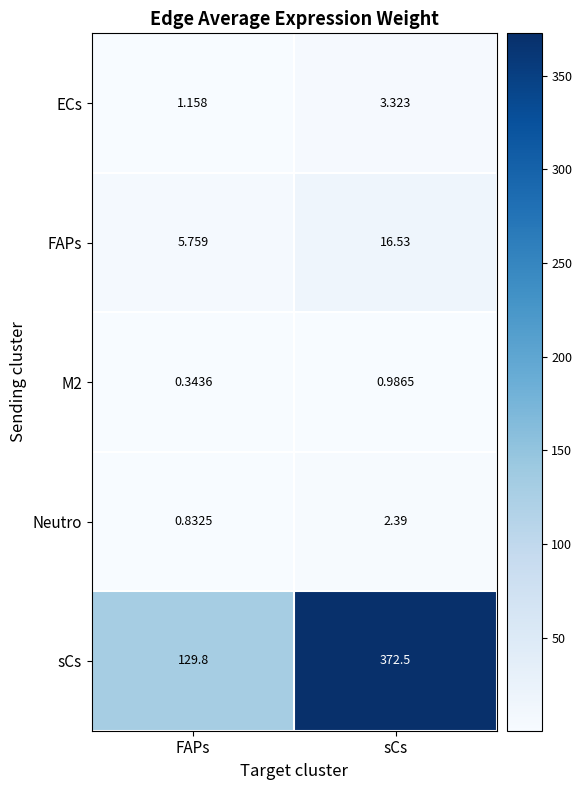

At which category is the sum across all series the highest?

sCs